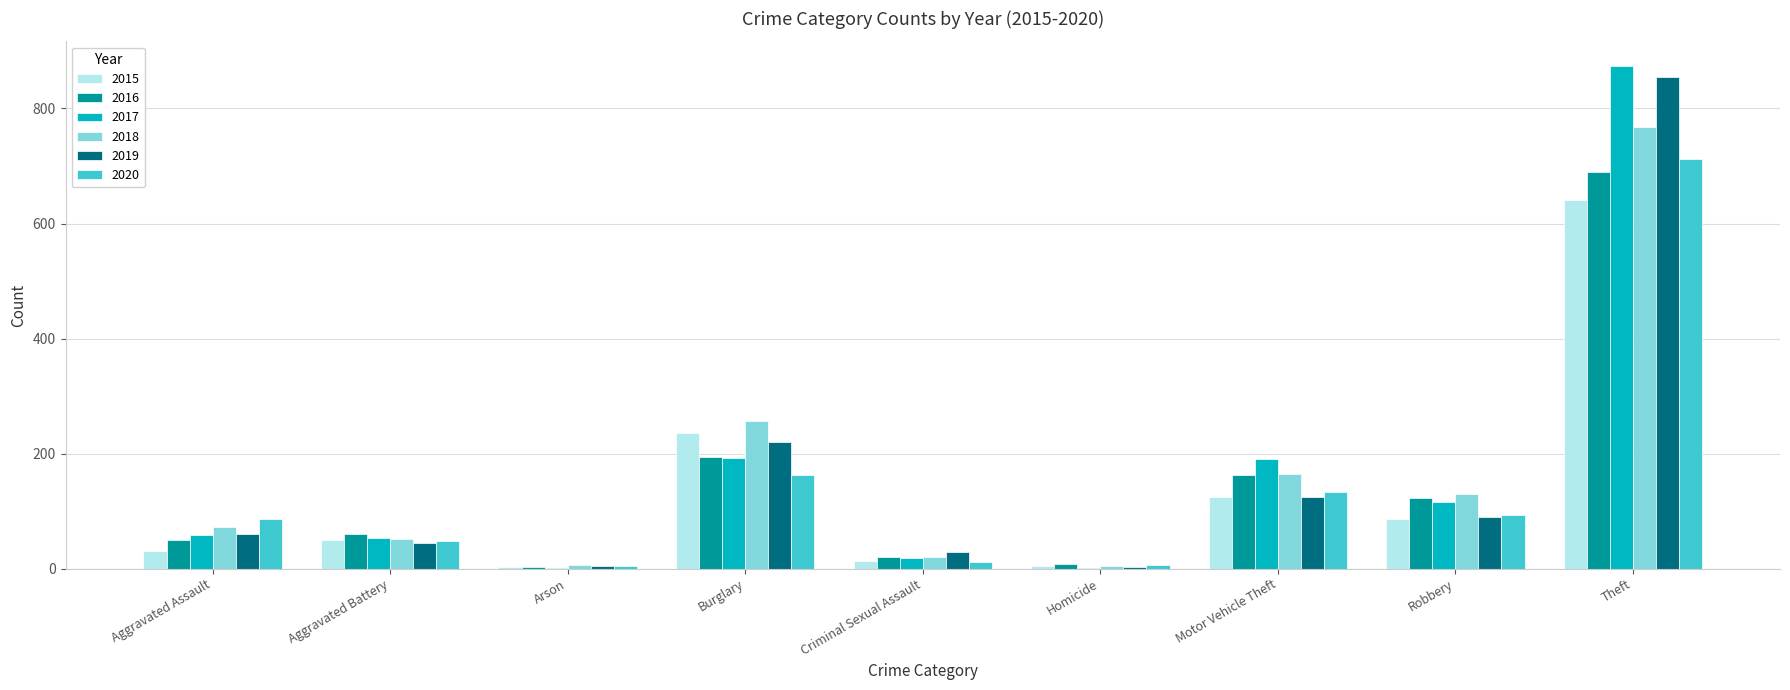

At which label is 2020 closest to 358?

Burglary